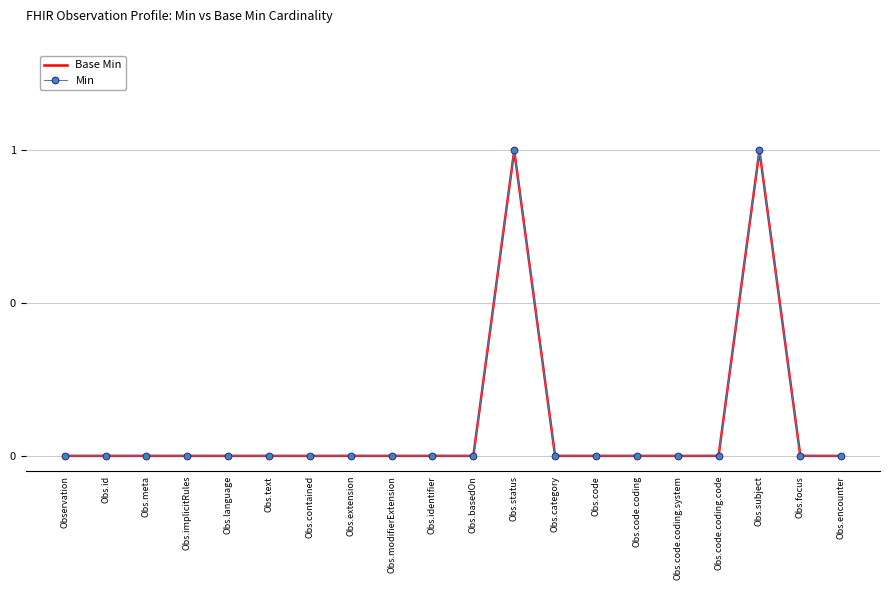

The value of Base Min at Obs.status is 1. True or false?

True